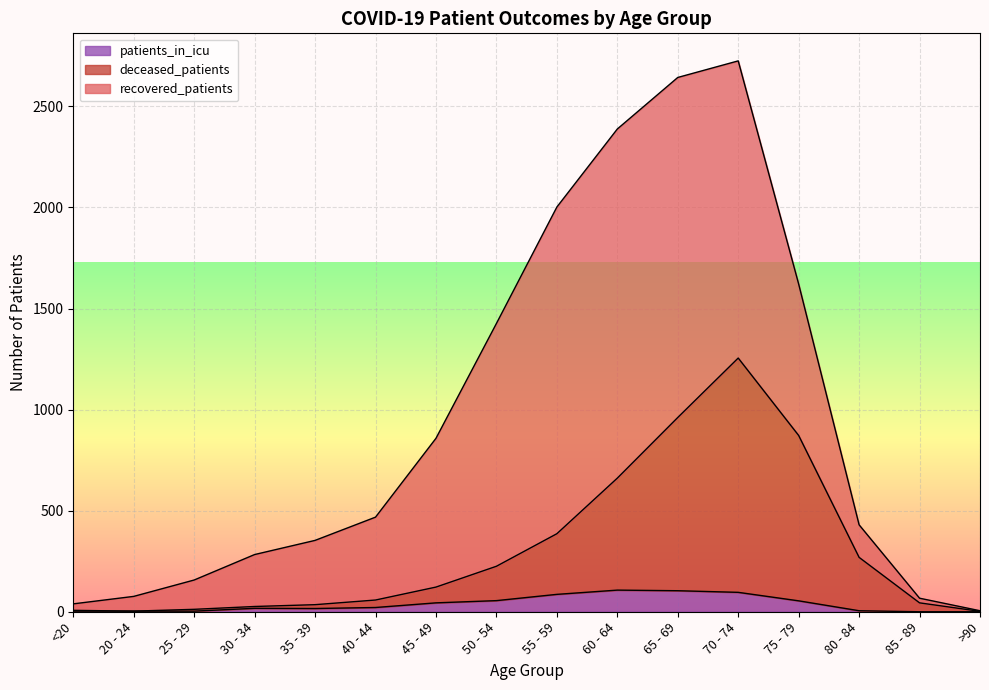

Is it true that patients_in_icu equals 96 at 70 - 74?

True